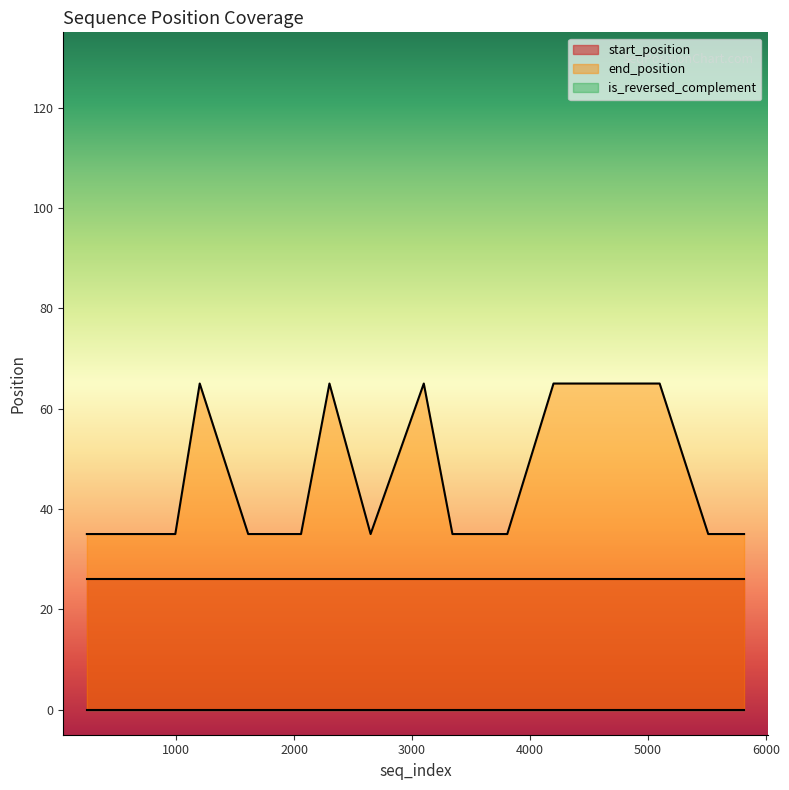

At which label is is_reversed_complement closest to 0?

3808